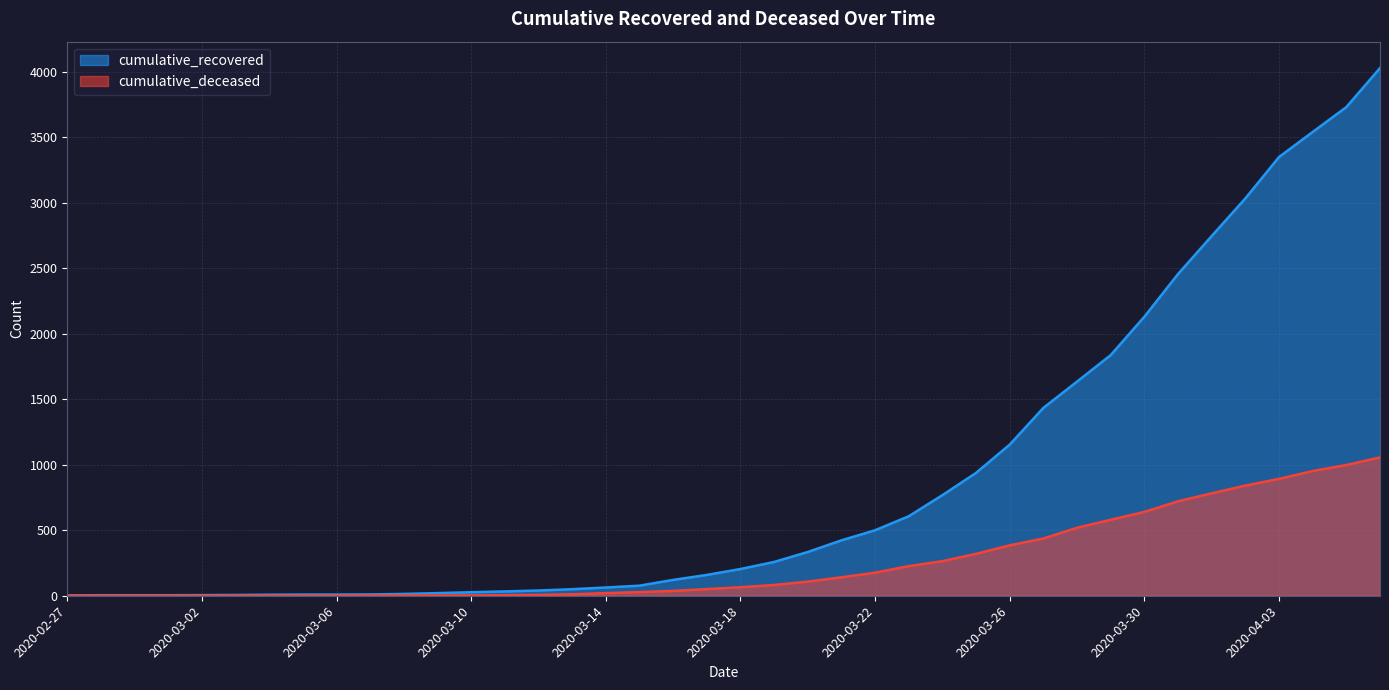

What is the total value across all series at 2020-02-28?

4